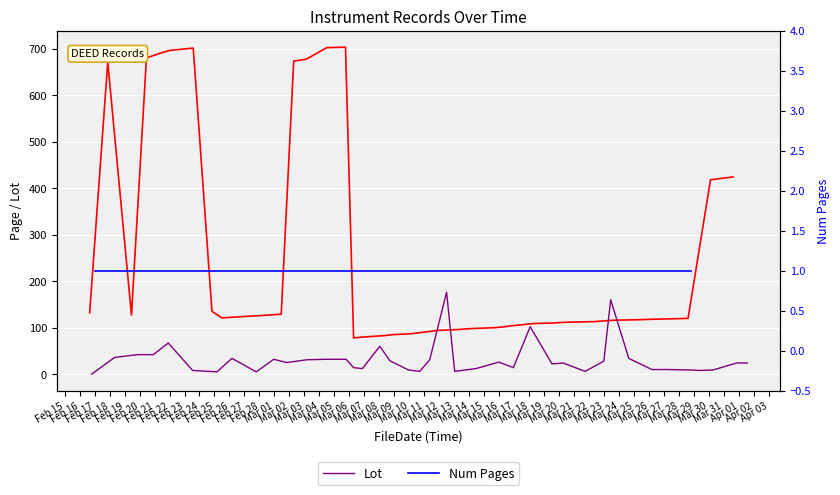

Reading left to right, extract all data points from this chart.

Page: 132	671	127	680	689	696	701	135	121	124	126	129	673	677	702	703	78	80	83	85	87	92	94	96	98	100	102	104	109	110	111	112	113	116	117	118	119	120	418	424
Lot: 0	36	42	42	67	8	5	34	5	32	25	31	32	32	14	12	60	29	9	6	31	176	6	12	26	14	102	22	24	6	28	160	34	10	10	9	8	9	24	24
Num Pages: 1	1	1	1	1	1	1	1	1	1	1	1	1	1	1	1	1	1	1	1	1	1	1	1	1	1	1	1	1	1	1	1	1	1	1	1	1	1	1	1